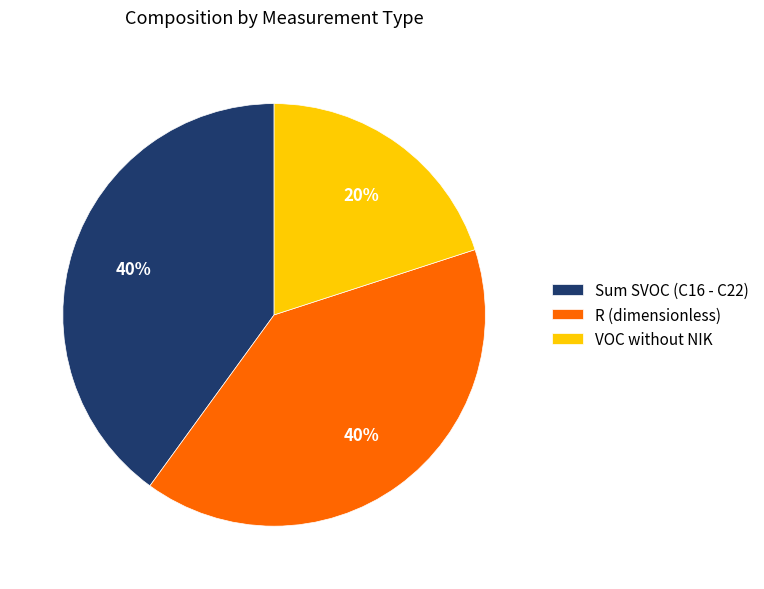

Which has a higher value, R (dimensionless) or VOC without NIK?

R (dimensionless)